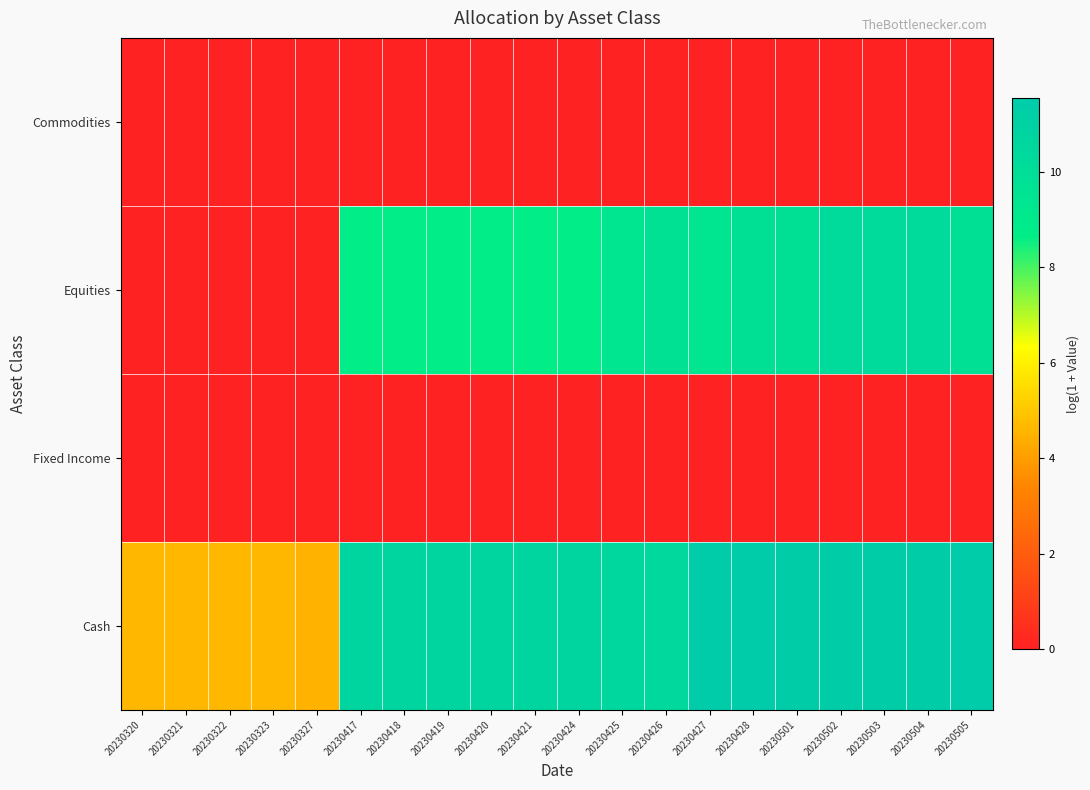

Which label corresponds to the largest value in the chart?

20230505